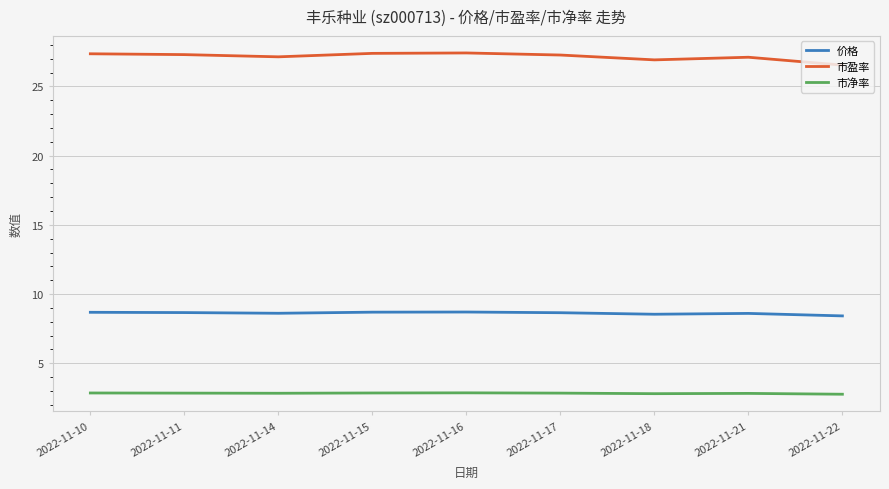

Which series has the largest total across all categories?

市盈率